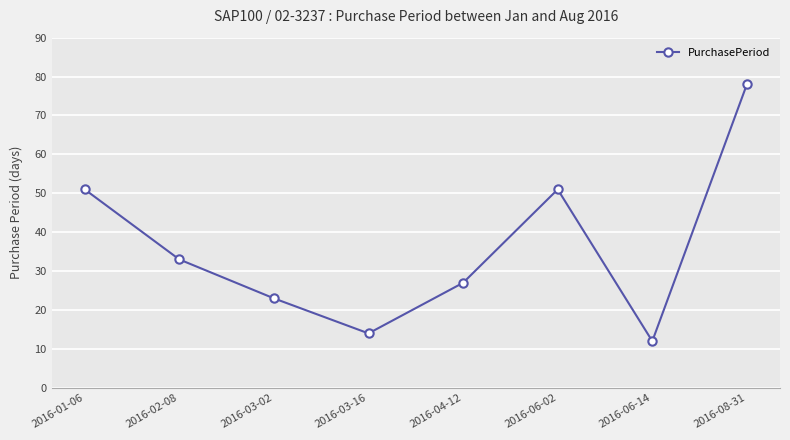

Which category has the lowest value across all series?

2016-06-14